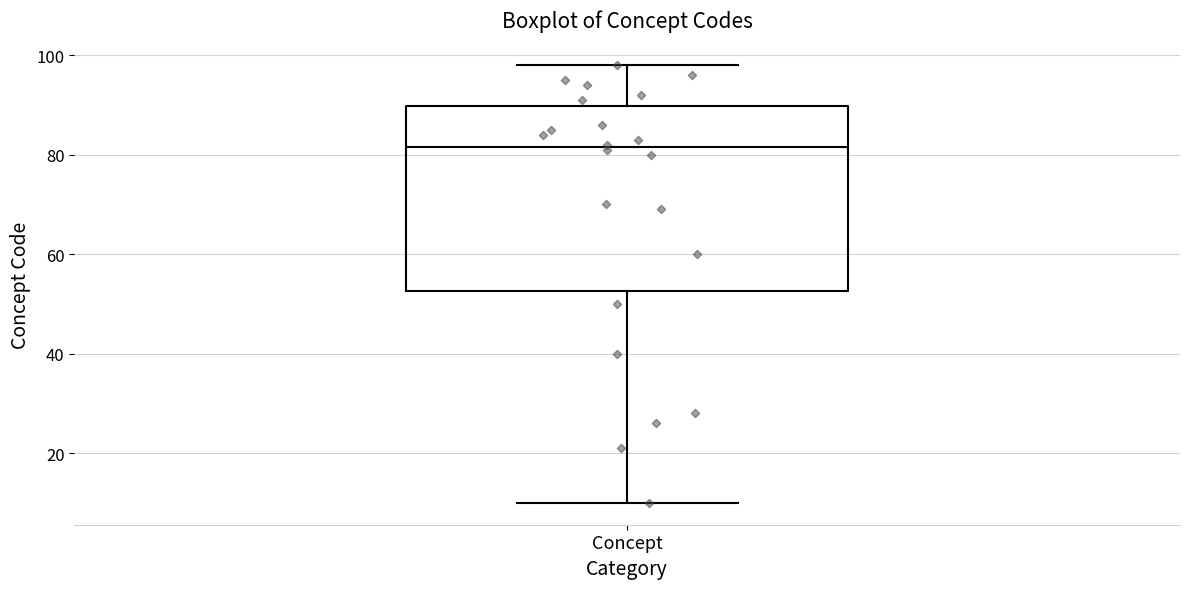

Transcribe this box plot: give where the median line is, the range the box spans, and where the two whiskers end, as read against the y-axis. The values are not printed on the chart, so give them approximately, as read against the axis.

median 82, box 52 to 90, whiskers 10 to 98